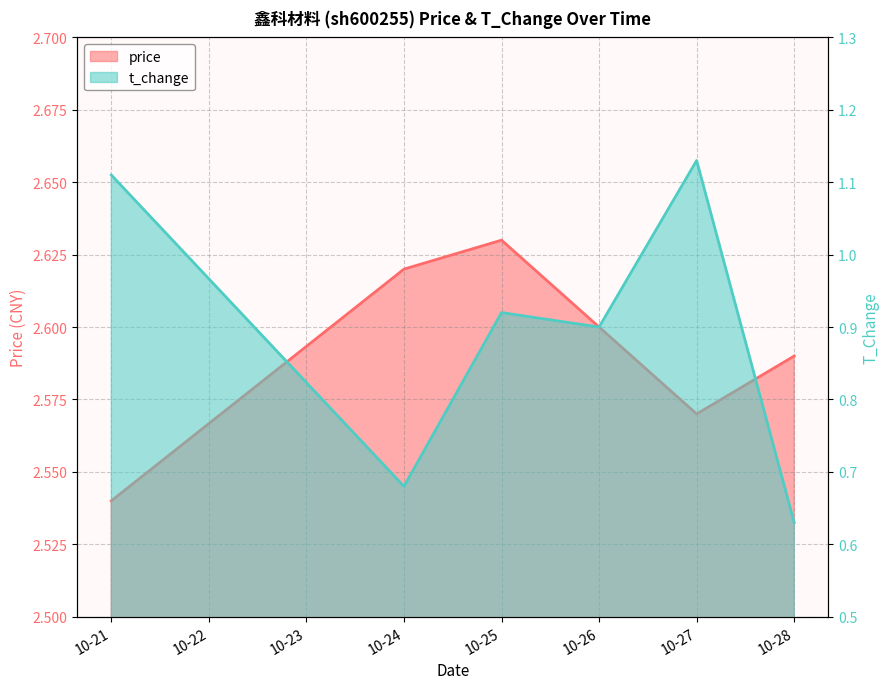

Which series has the largest total across all categories?

price